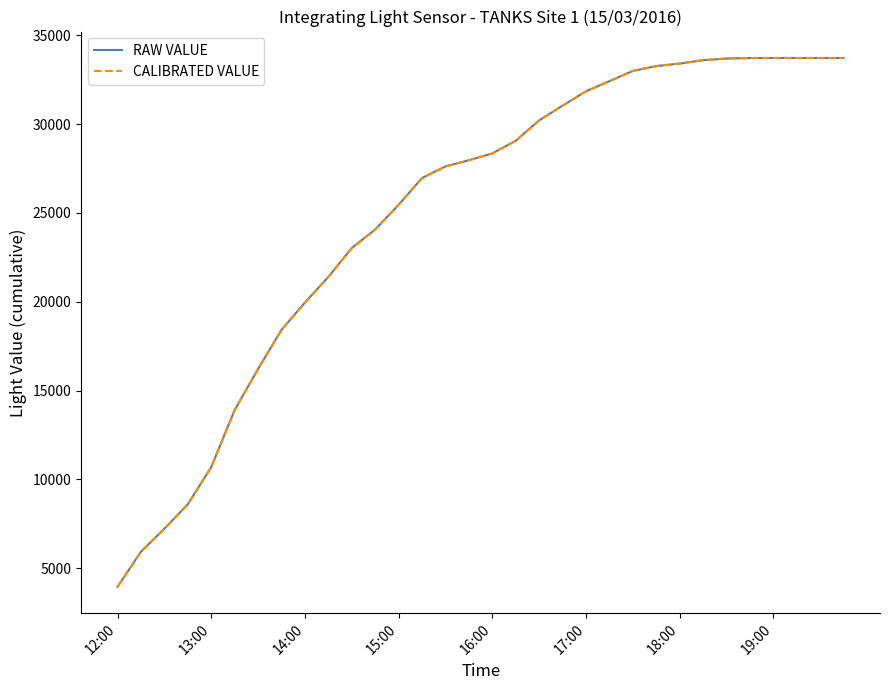

Is this an area chart (filled region under the line)?

No